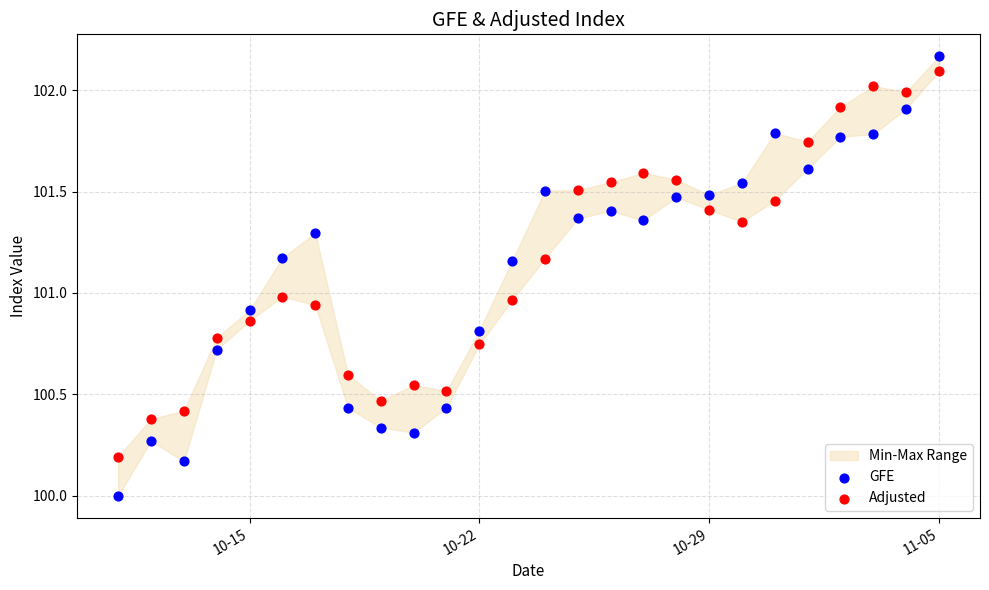

Which series has the largest Y range (max minus min)?

GFE